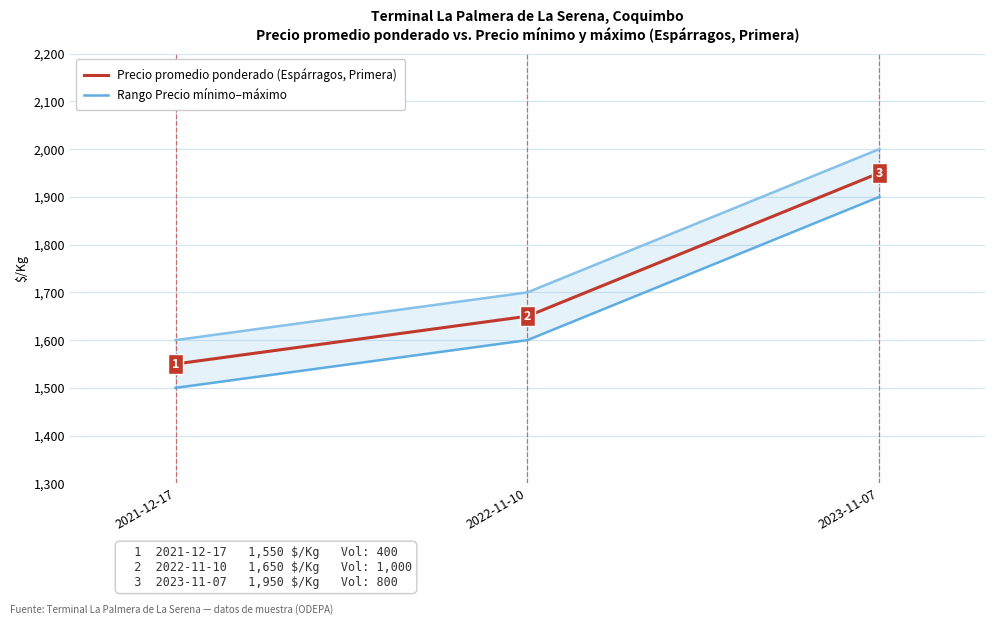

Is it true that Precio promedio ponderado equals 2484 at 2021-12-17?

False